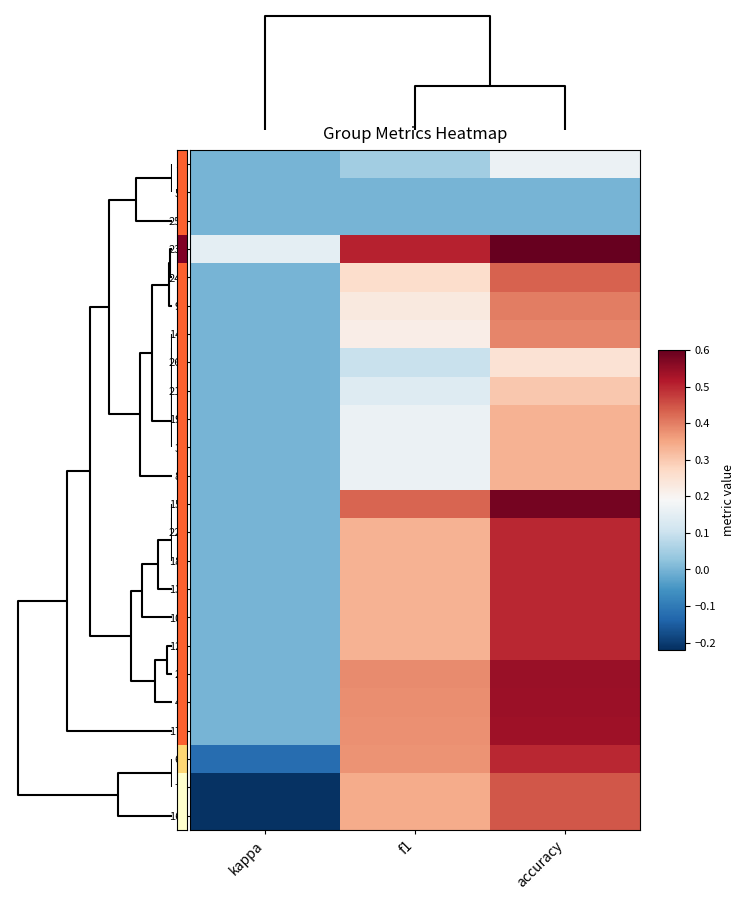

What is the greatest value displayed?

0.6